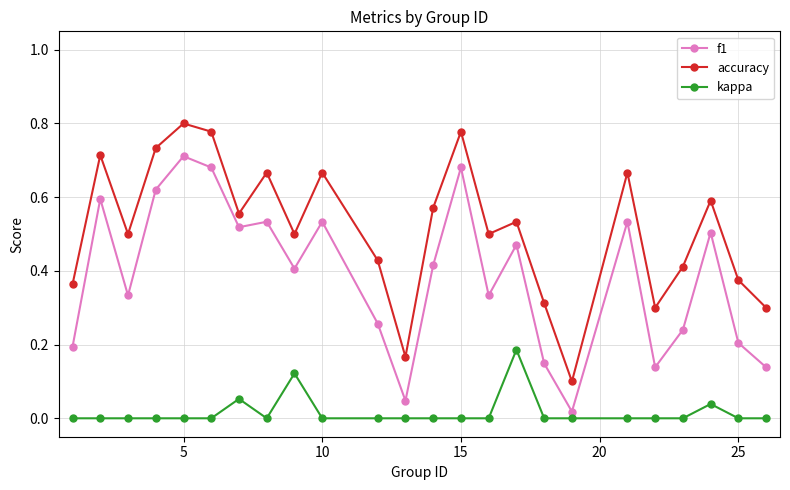

Rank the series by their maximum value, from highest to lowest.

accuracy, f1, kappa